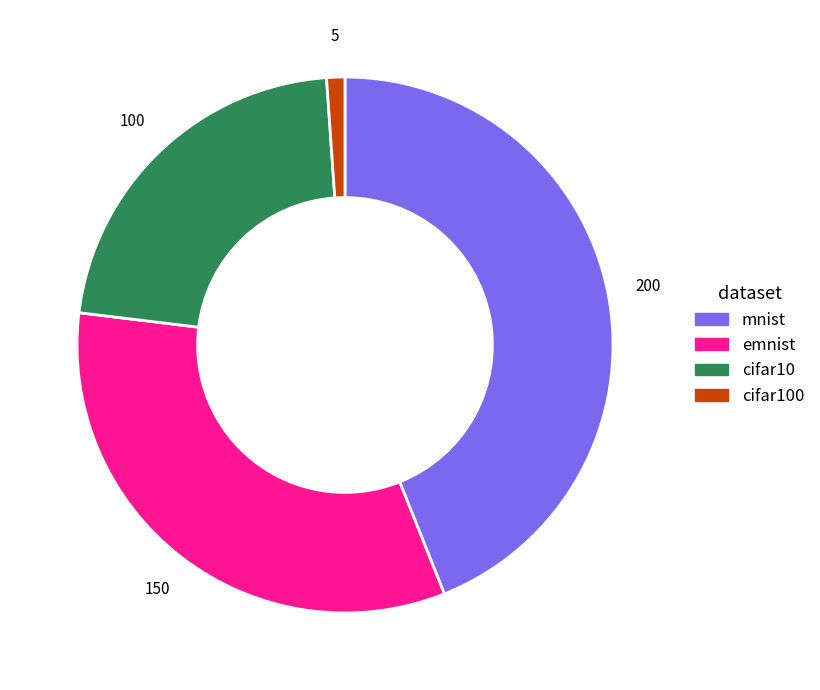

How many segments does this pie chart have?

4